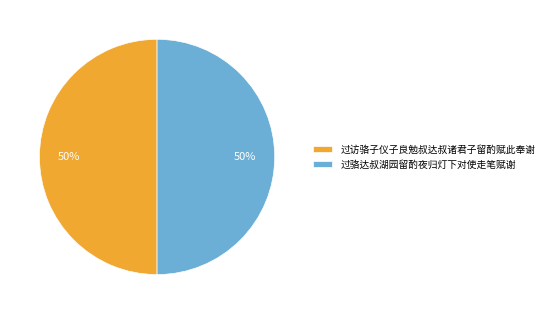

How many segments does this pie chart have?

2